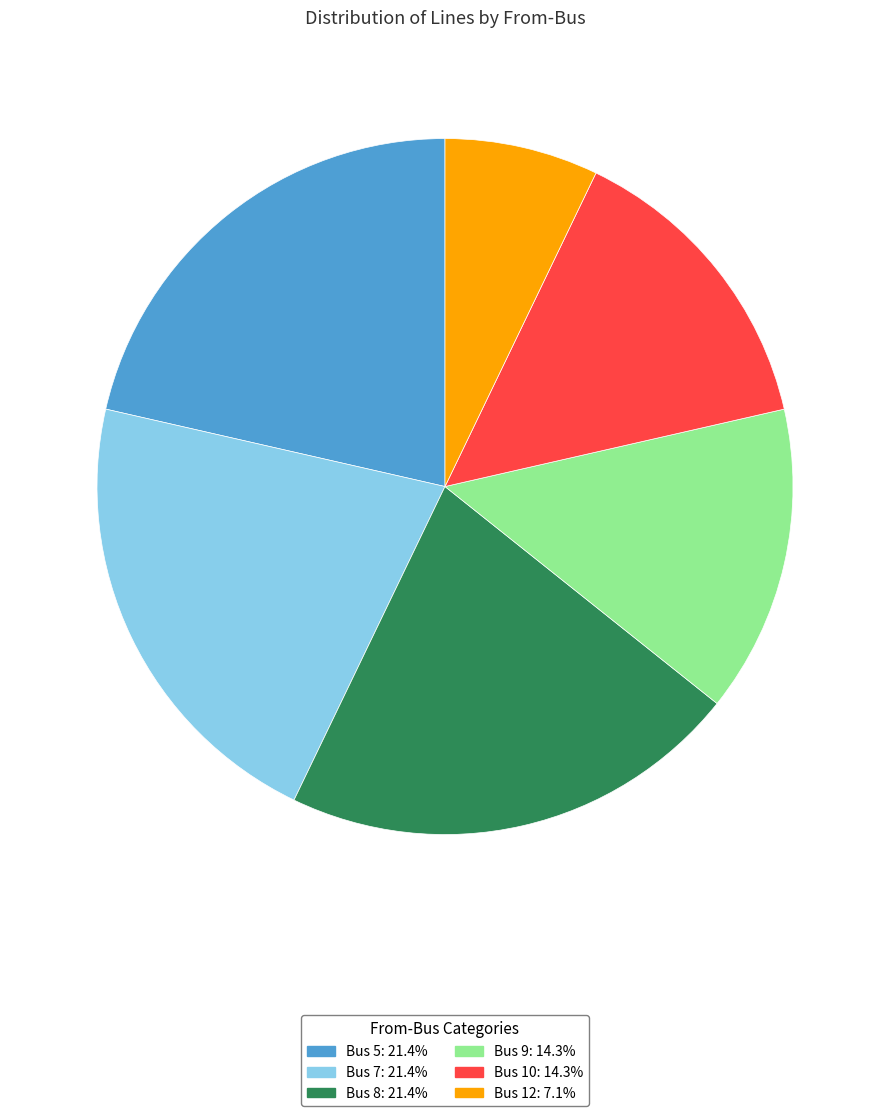

What is the ratio of the value at Bus 7 to the value at Bus 12?

3.0